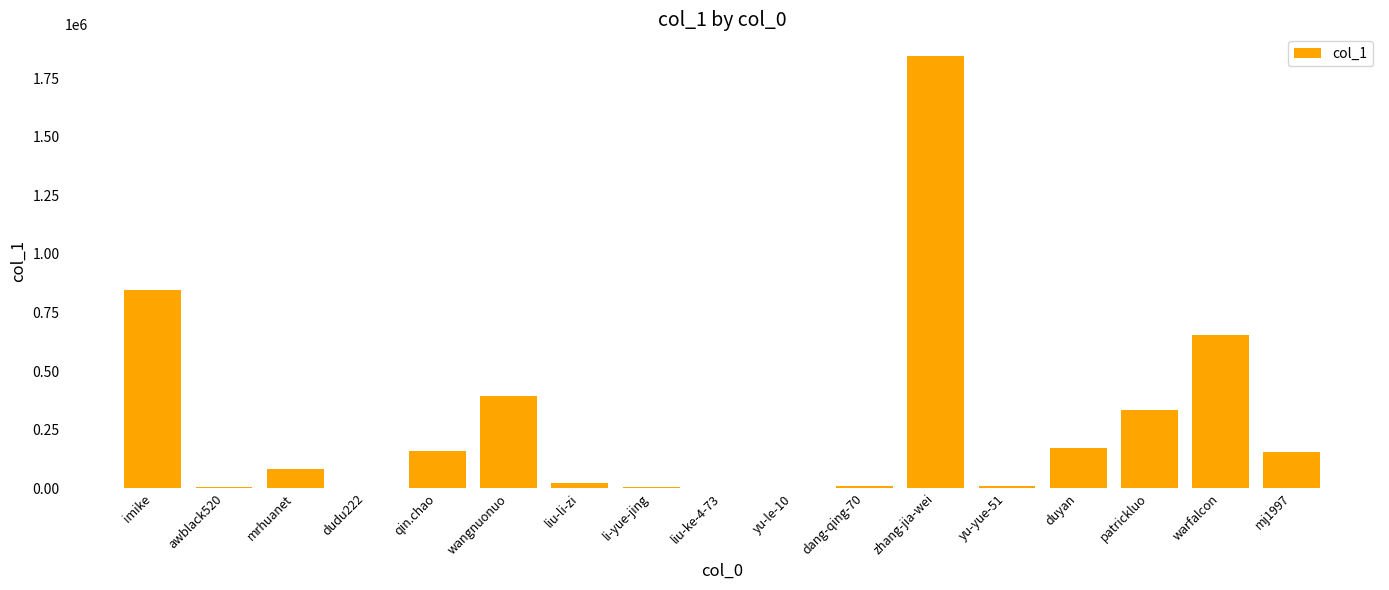

Count the number of categories in the chart.

17